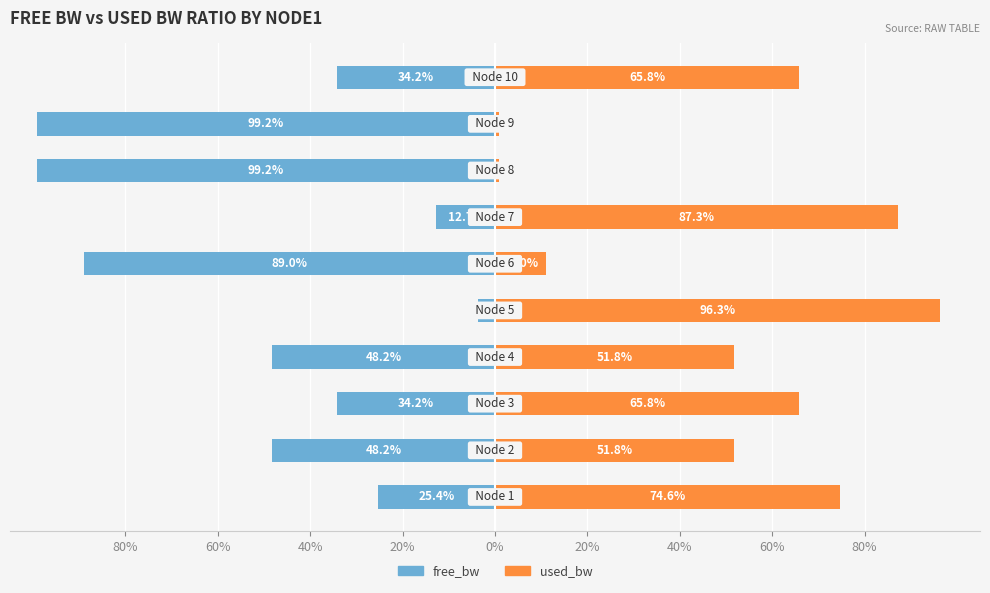

The used_bw series shows 0.8 at 60%. True or false?

True